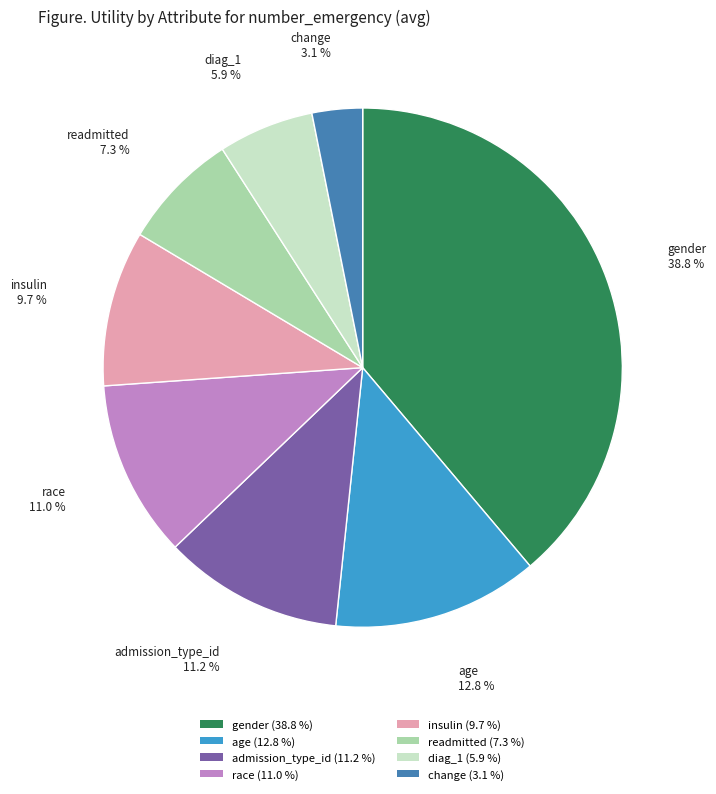

True or false: readmitted accounts for 16% of the total.

False